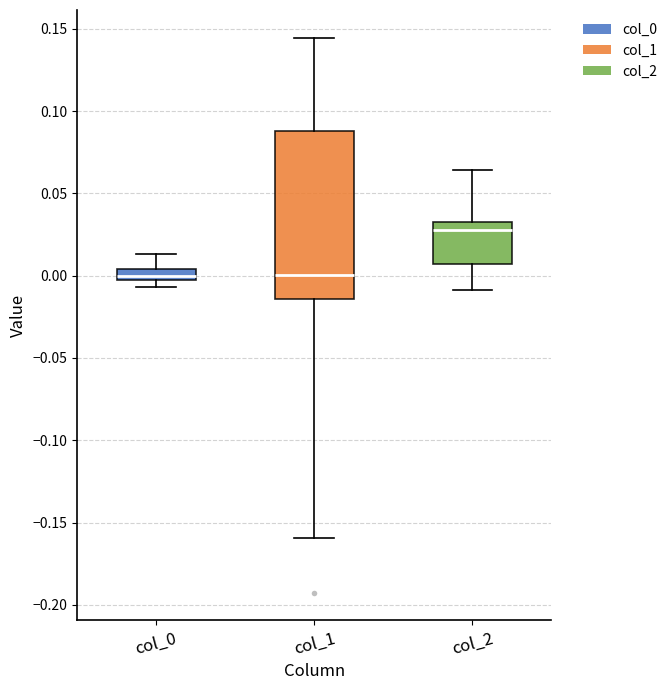

Comparing the boxes themselves (not the whiskers), which one is the tallest?

col_1